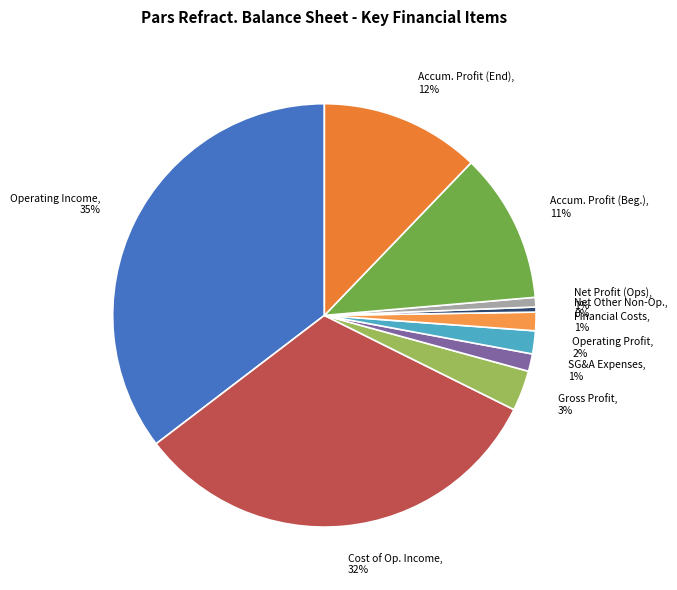

Is there a majority slice in this chart?

No